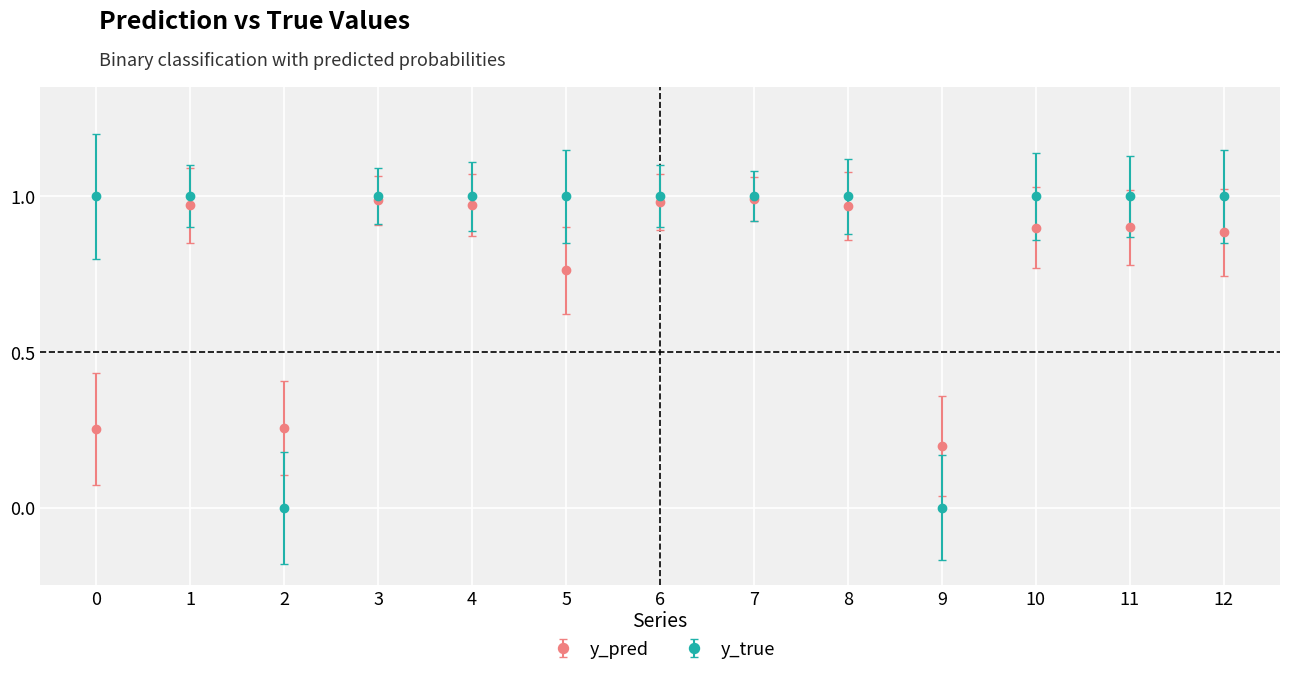

What is the sum of all y_true values?

11.0